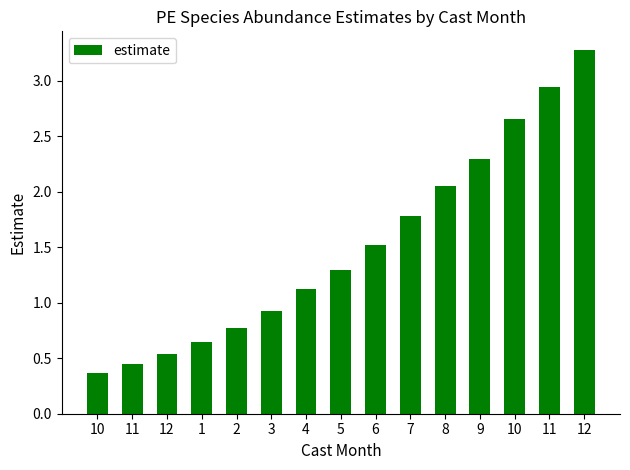

Reading right to left, list all the values displayed in this chart.

3.3	2.9	2.7	2.3	2.0	1.8	1.5	1.3	1.1	0.9	0.8	0.6	0.5	0.5	0.4